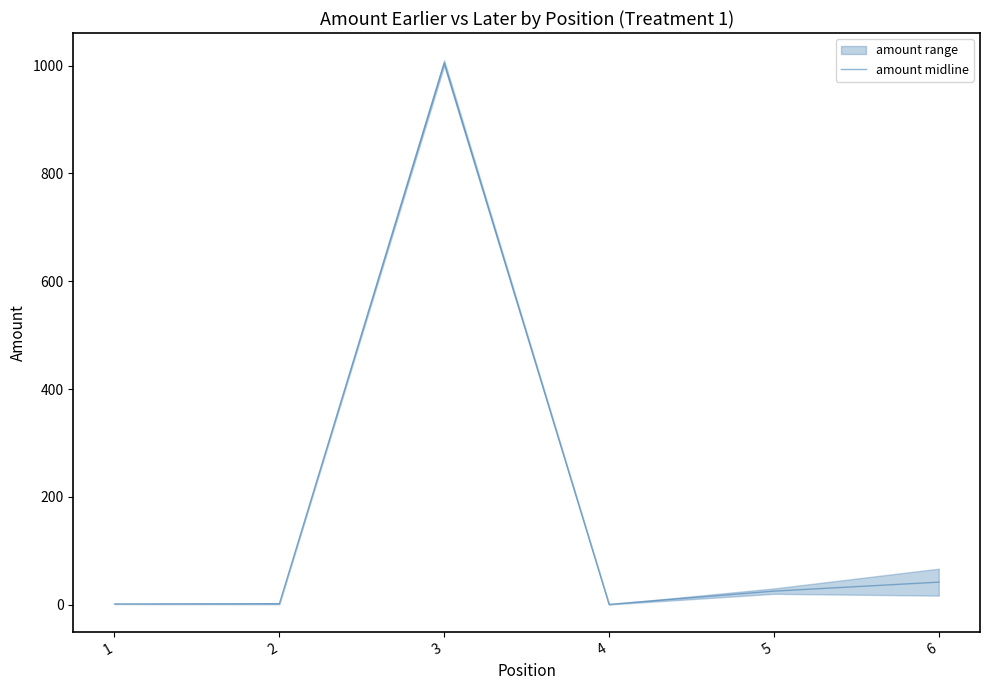

What is the smallest value displayed?

0.4